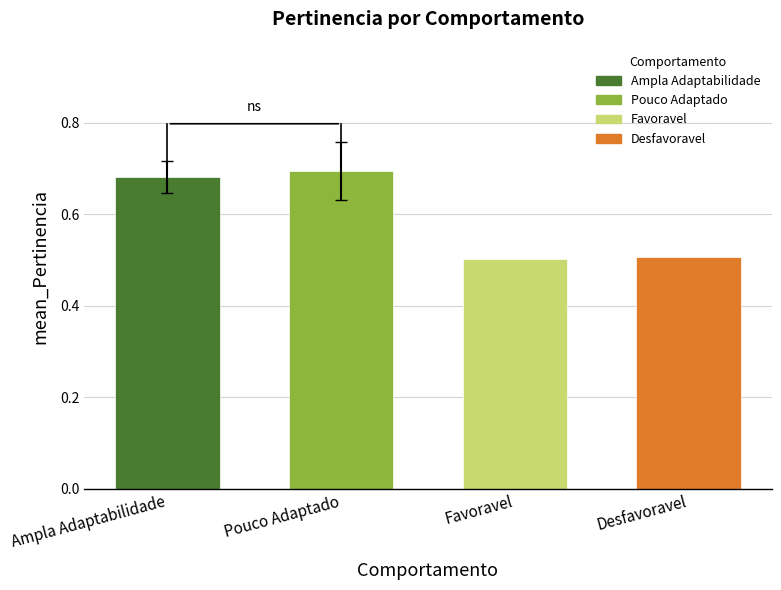

What is the label of the 3rd bar from the right?

Pouco Adaptado